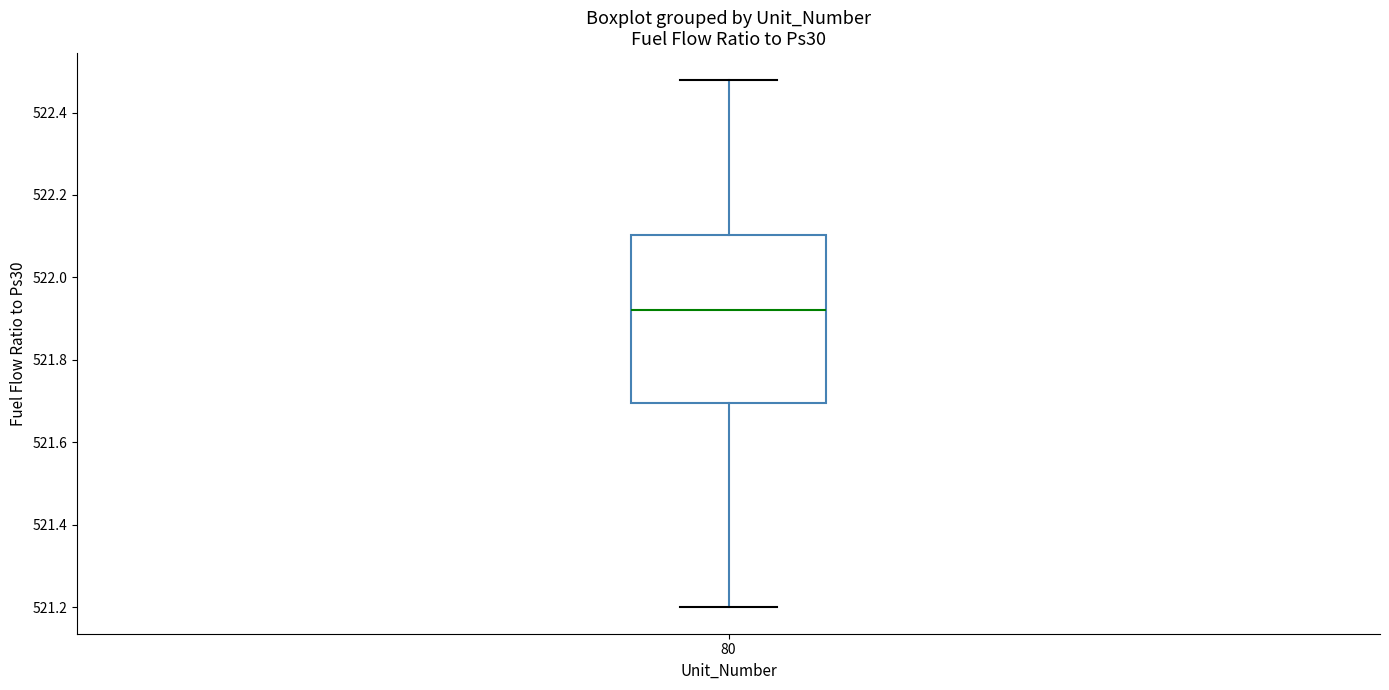

Where does the lower whisker of the box at x = 80 end on the y-axis? The values are not printed on the chart, so give them approximately, as read against the axis.

521.20